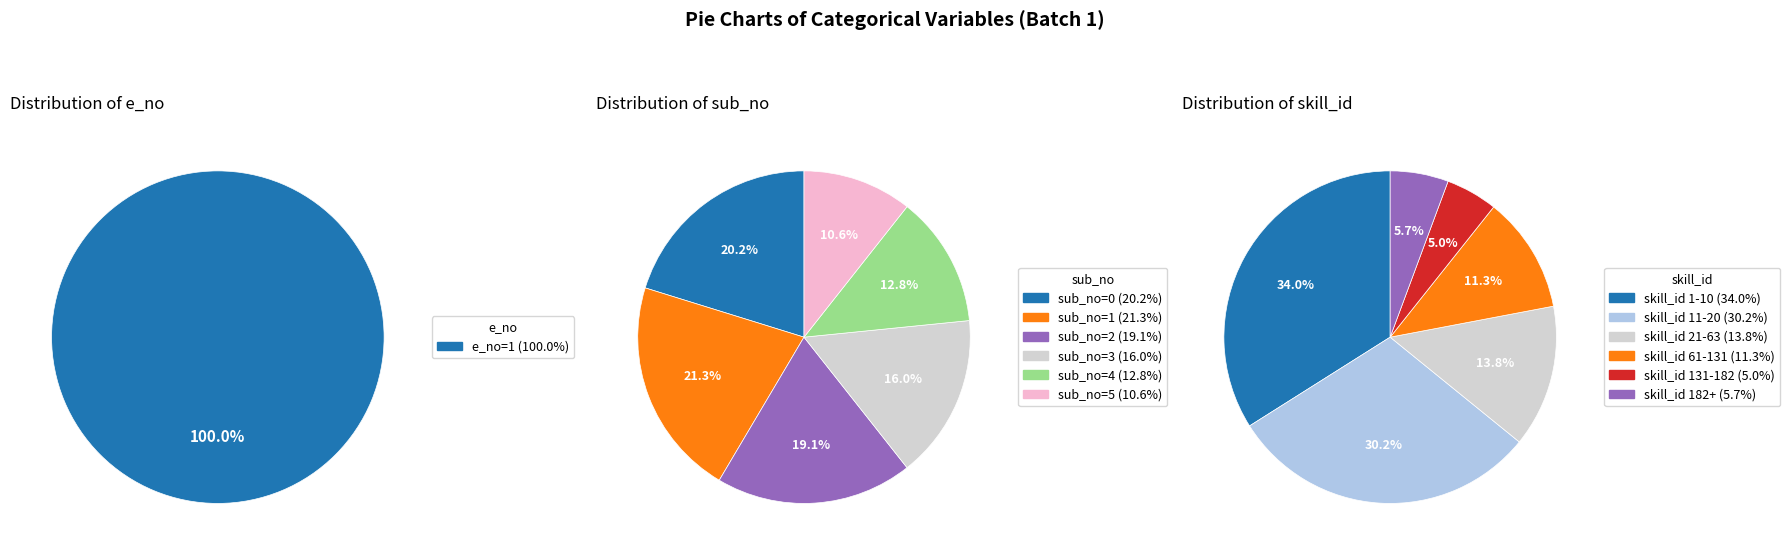

Does any single category account for the majority?

Yes